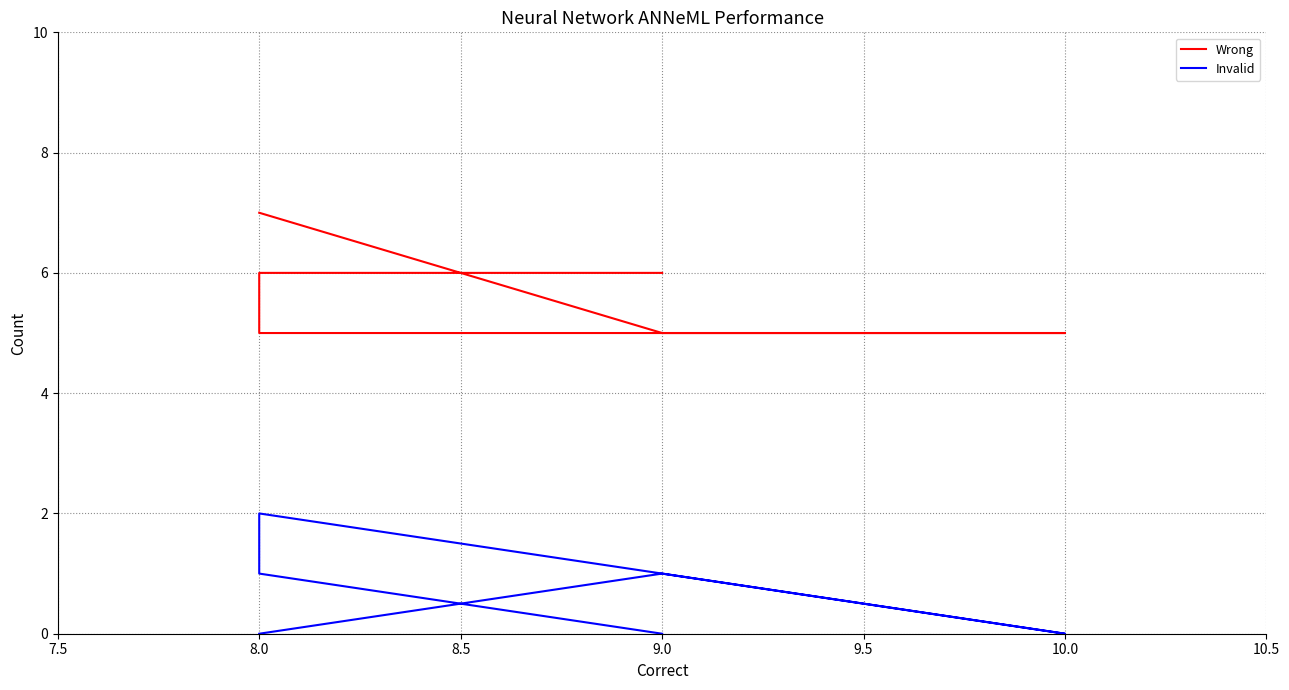

List the series in order of their overall mean, highest first.

Wrong, Invalid